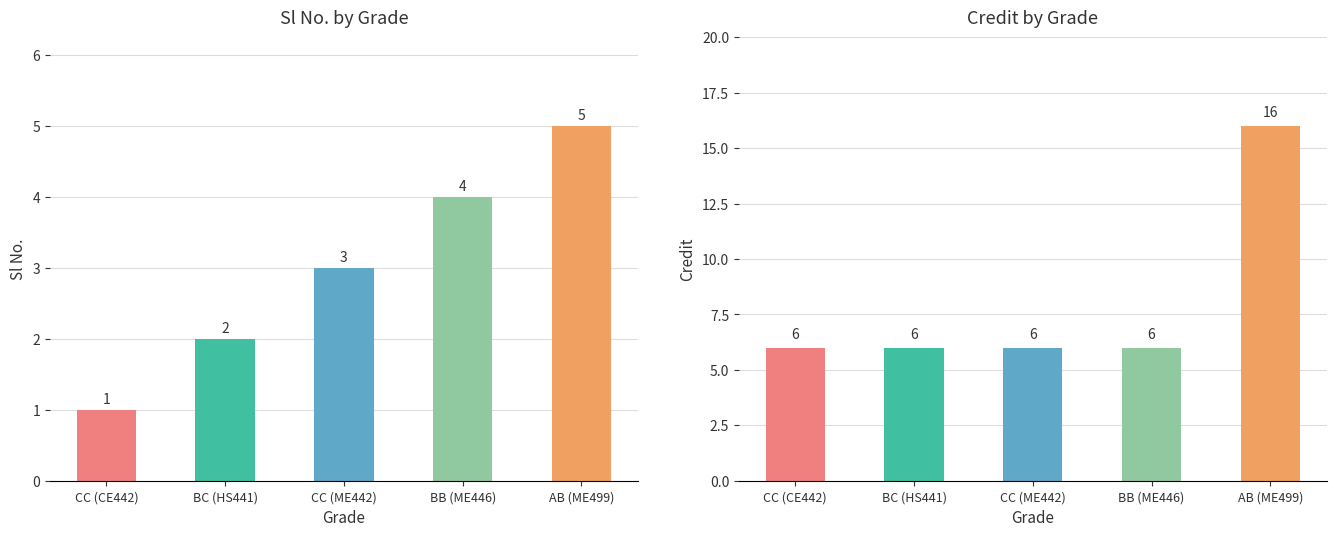

How many values in the Credit series exceed 6?

1